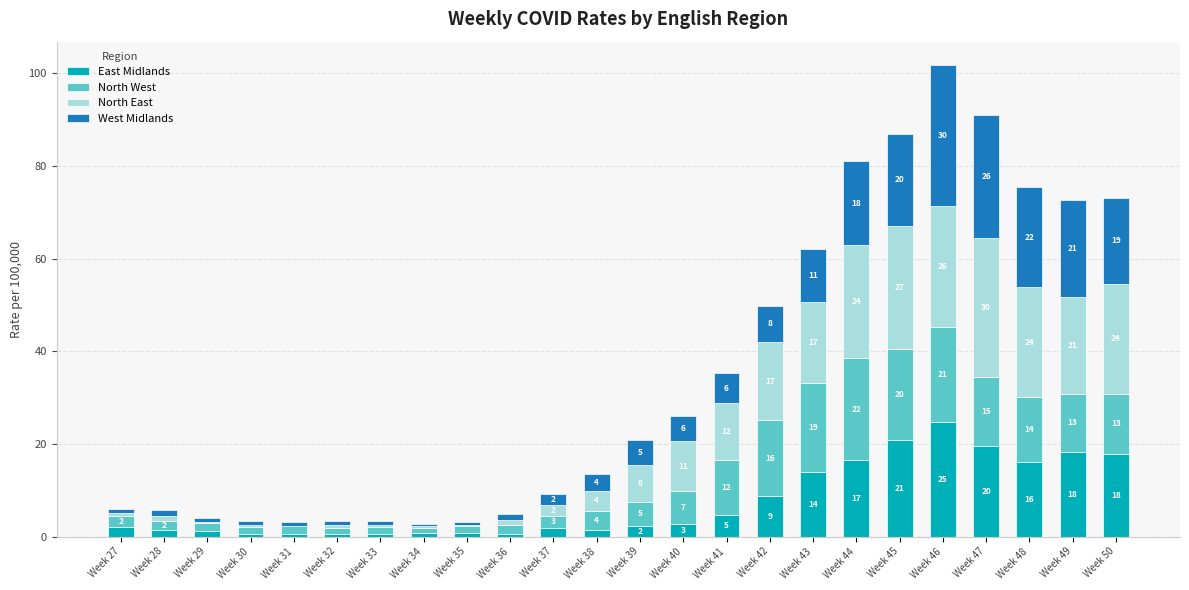

Which series has the widest spread of values?

North East